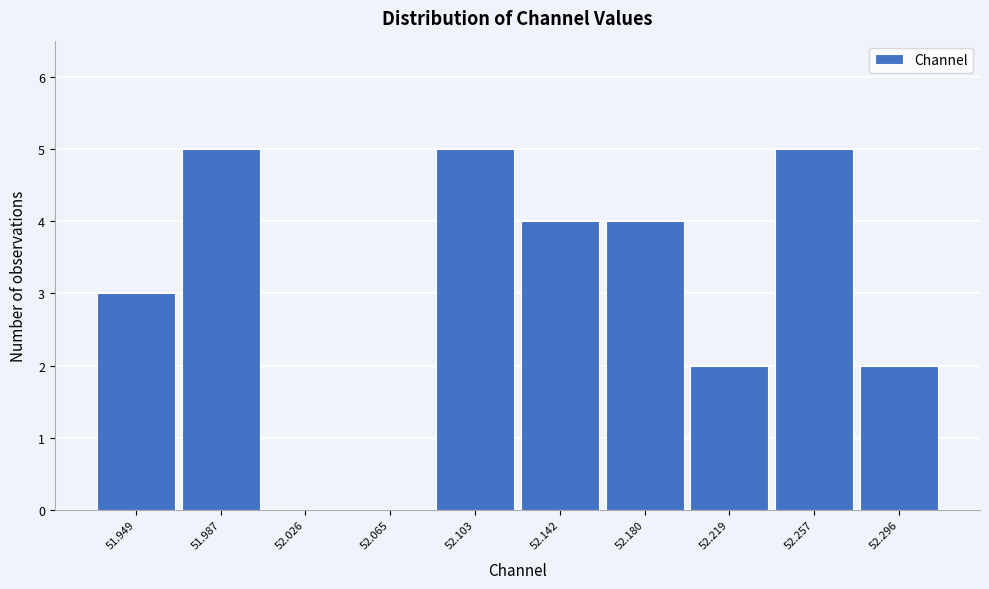

Reading left to right, list every bar in this chart as the range it spans on the x-axis followed by its height. Neither the bar edges nor the heights are printed on the chart, so give them approximately, as read against the axes.

51.930 to 51.970: 3
51.970 to 52.005: 5
52.005 to 52.045: 0
52.045 to 52.085: 0
52.085 to 52.120: 5
52.120 to 52.160: 4
52.160 to 52.200: 4
52.200 to 52.240: 2
52.240 to 52.275: 5
52.275 to 52.315: 2